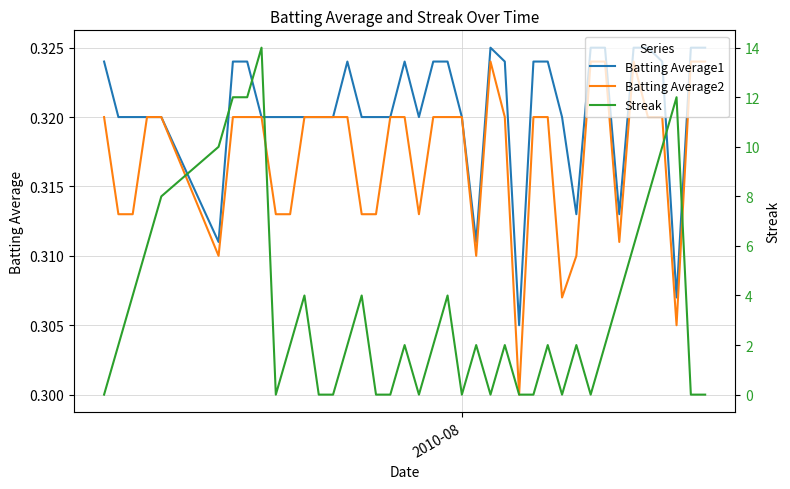

How many interior local valleys does the Streak series have?

6